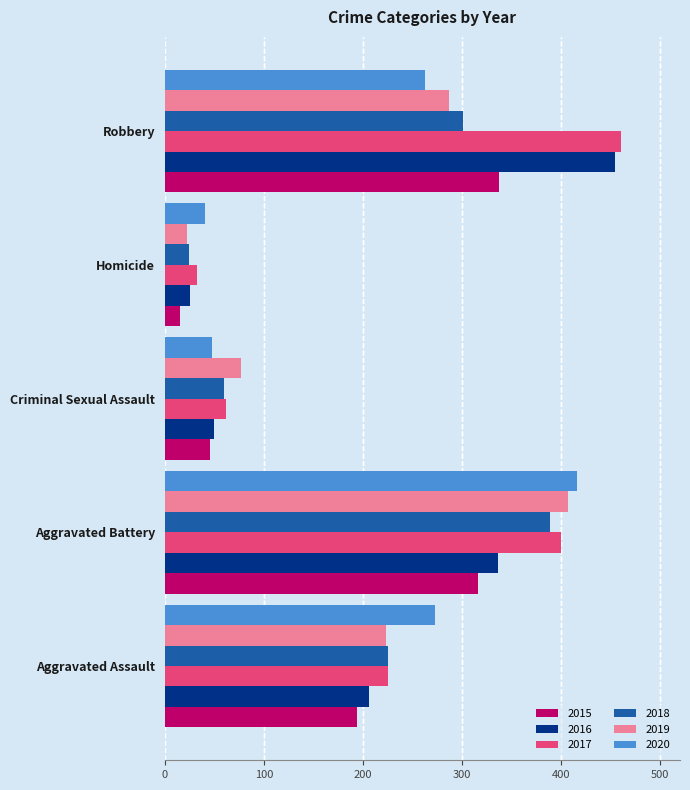

What is the difference between the maximum and minimum values in the 2016 series?

428